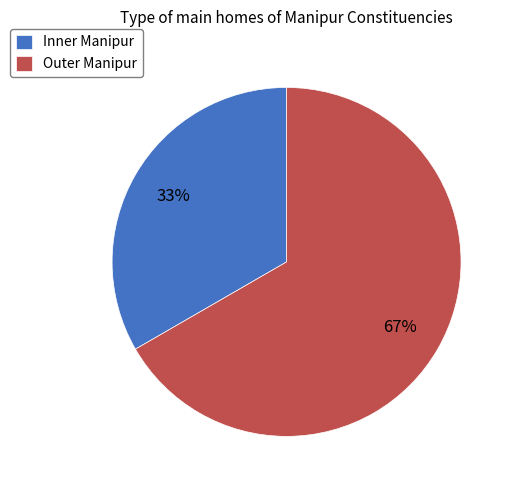

Approximately how many times larger is the value at Outer Manipur compared to Inner Manipur?

2.0